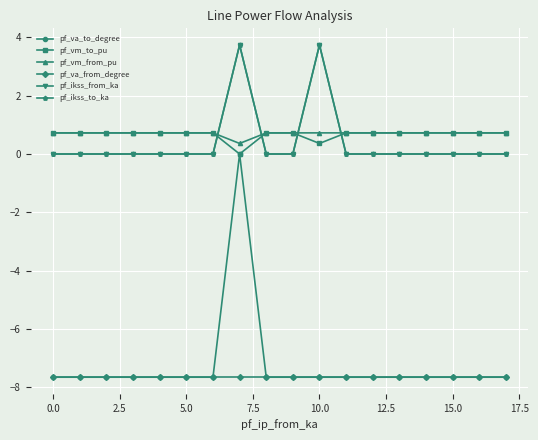

Does the chart have visible grid lines?

Yes